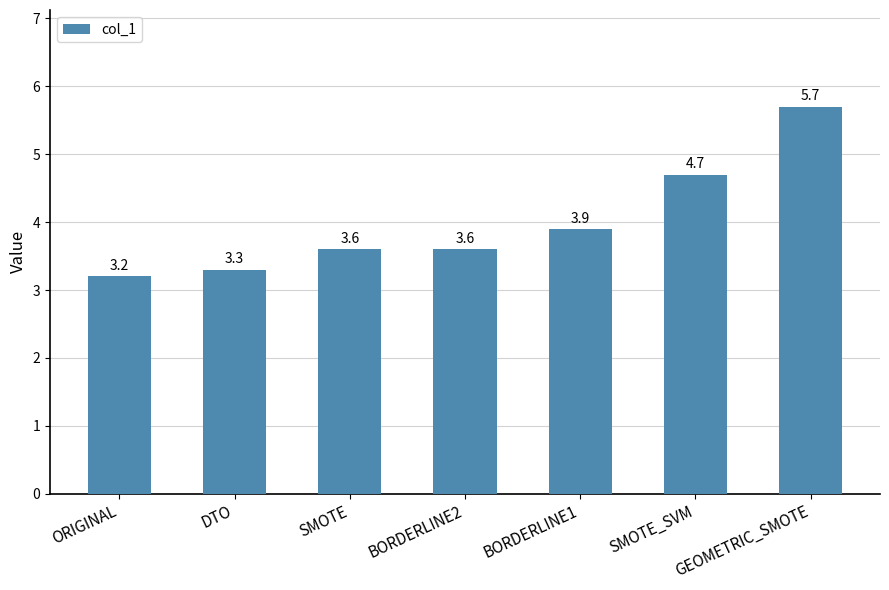

Where is the data nearest to the value 4?

BORDERLINE1